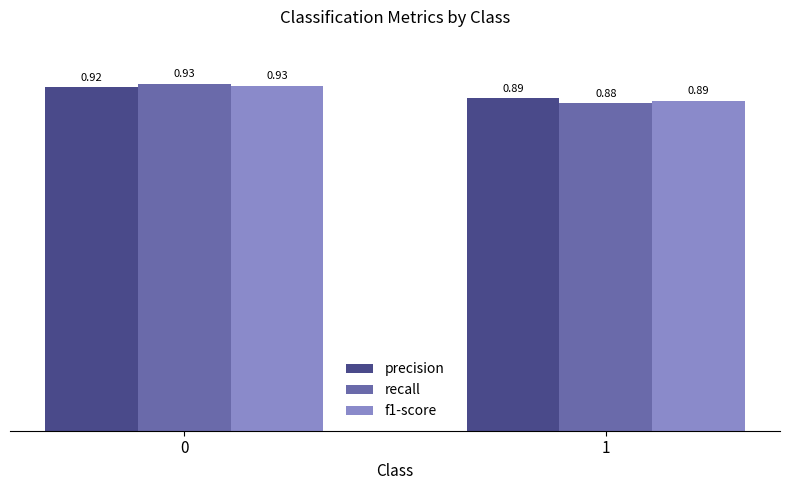

Which series has the widest spread of values?

recall